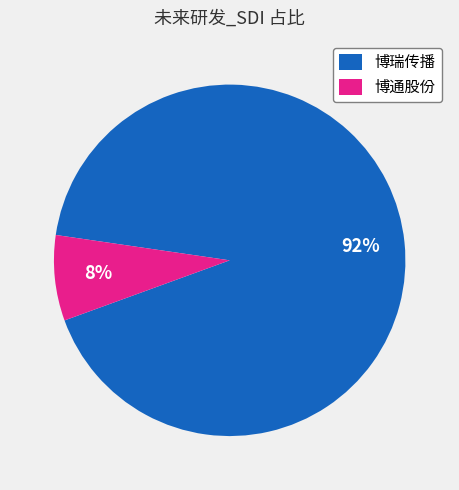

Combined, do 博瑞传播 and 博通股份 account for over 50%?

Yes